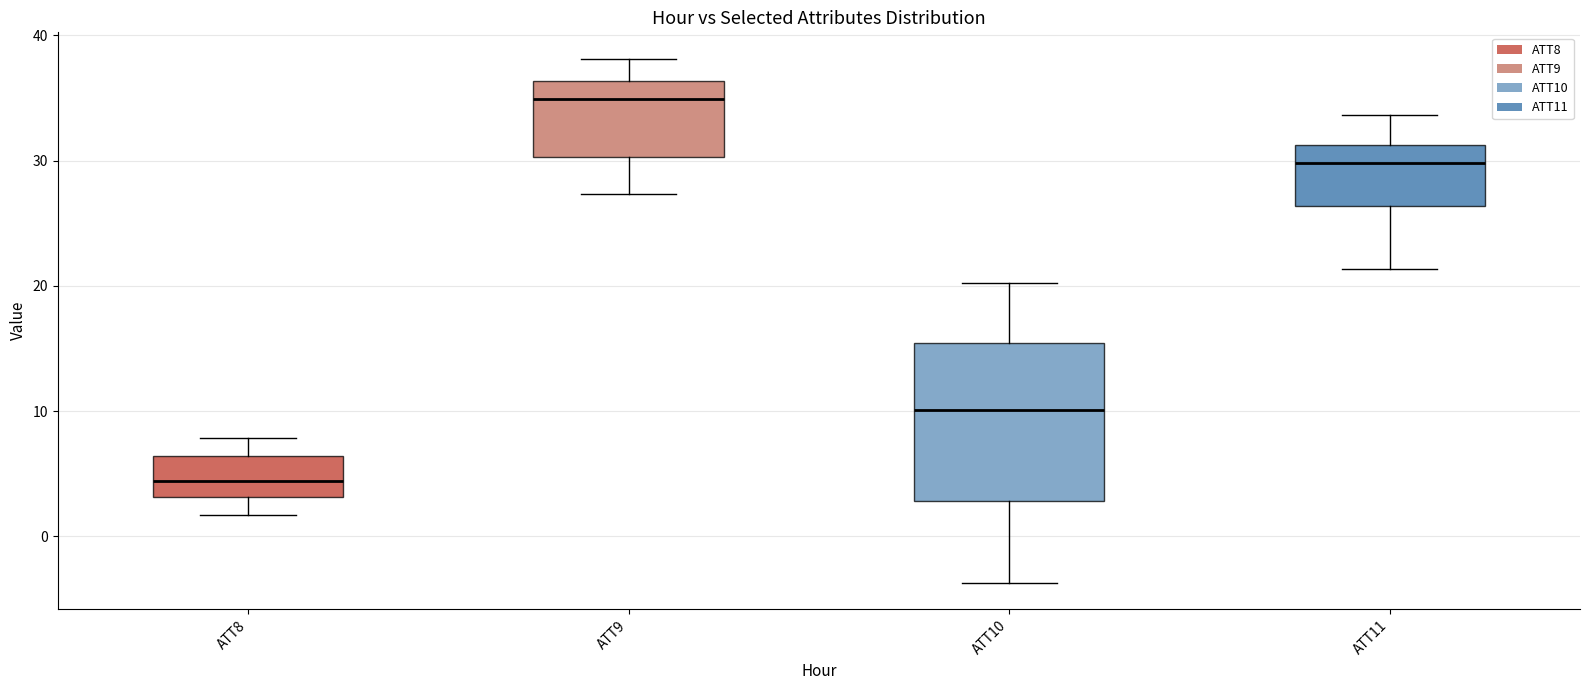

Reading left to right, read every box against the y-axis: the position of its median line, the range the box covers, and the ends of its whiskers. The values are not printed on the chart, so give them approximately, as read against the axis.

ATT8: median 4, box 3 to 6, whiskers 2 to 8
ATT9: median 35, box 30 to 36, whiskers 27 to 38
ATT10: median 10, box 3 to 15, whiskers -4 to 20
ATT11: median 30, box 26 to 31, whiskers 21 to 34